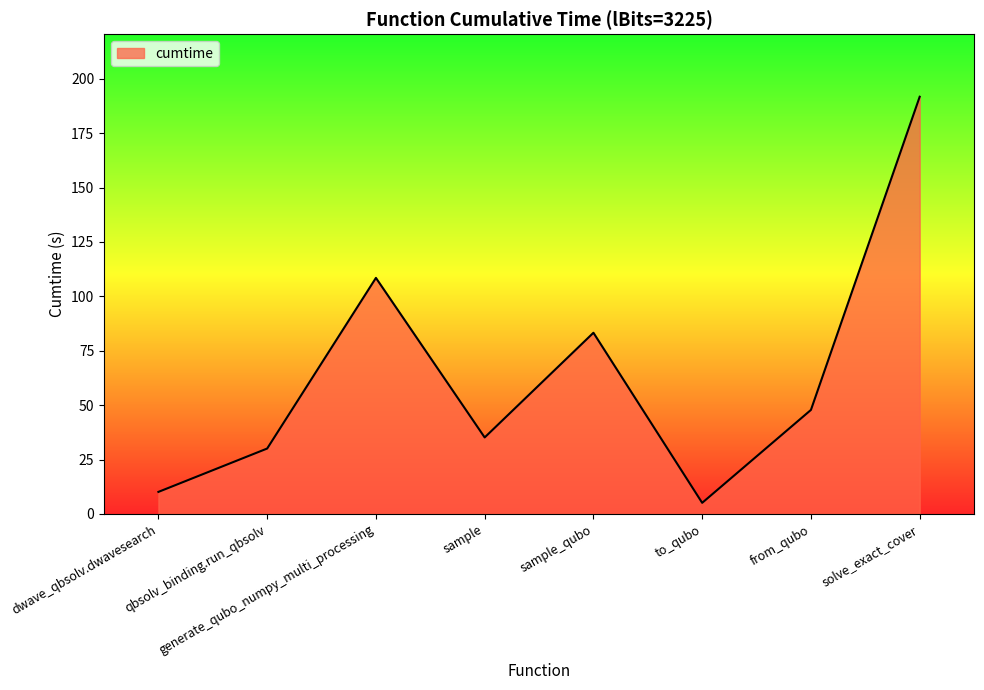

What is the ratio of the value at solve_exact_cover to the value at generate_qubo_numpy_multi_processing?

1.8